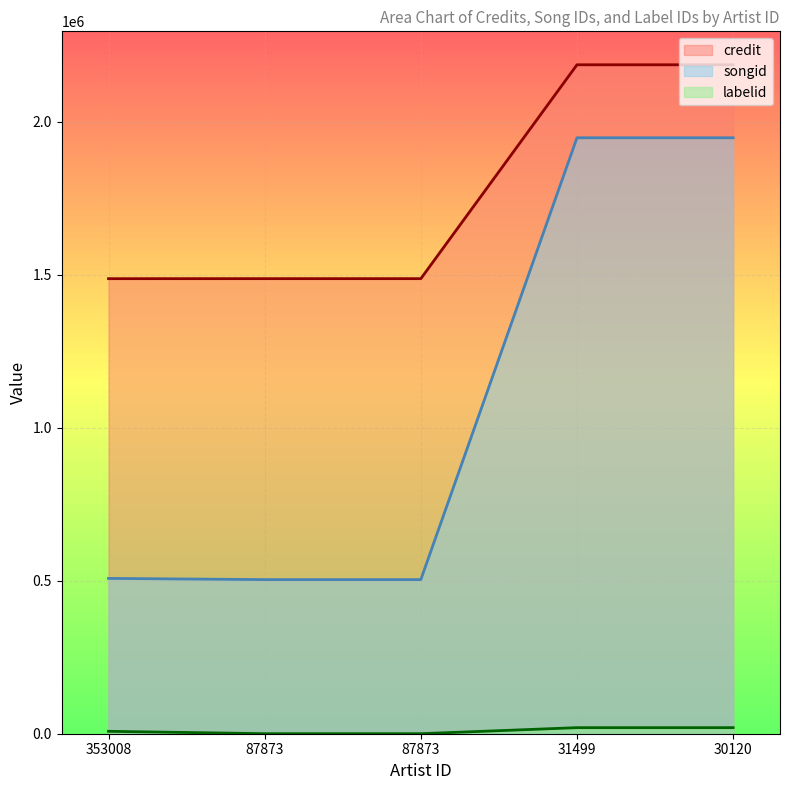

Which series has the largest range (max minus min)?

songid